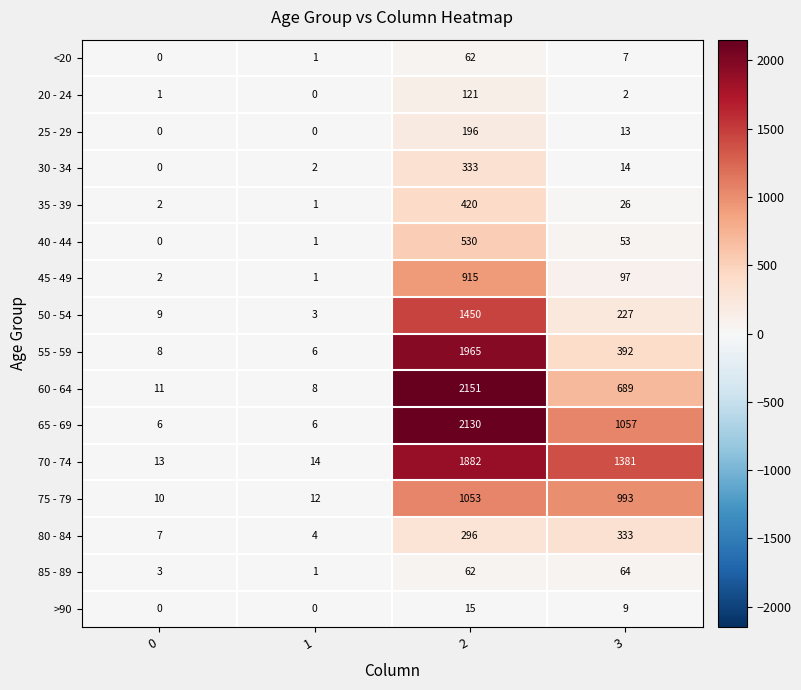

Between 0 and 1, which series saw the biggest shift?

50 - 54